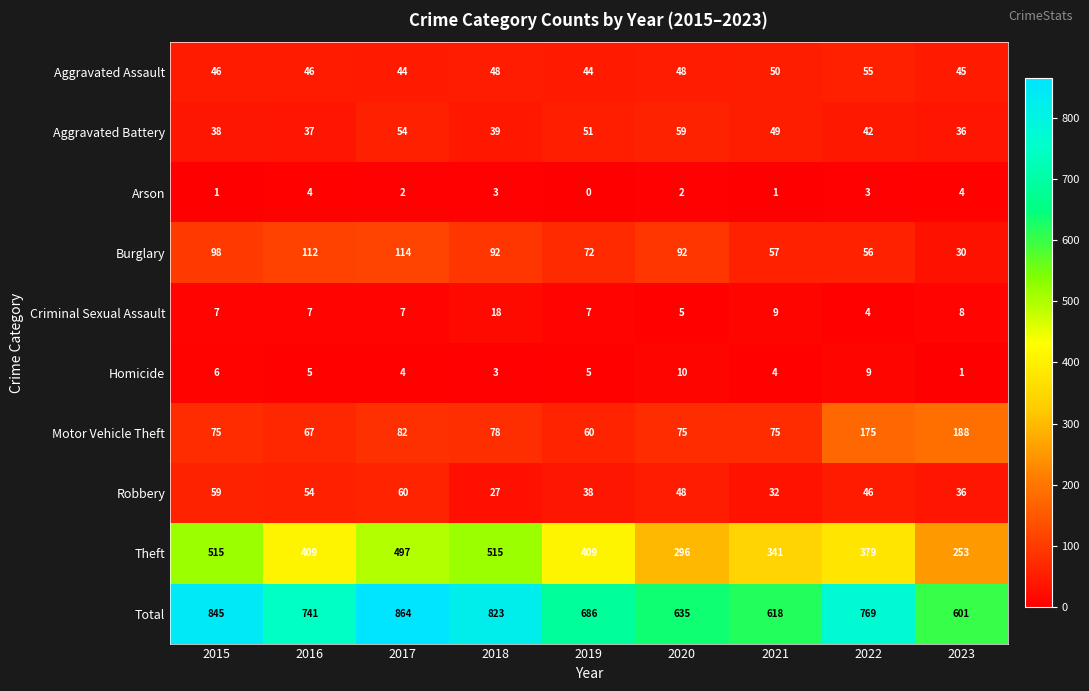

How many values in the Aggravated Assault series are below 46?

3